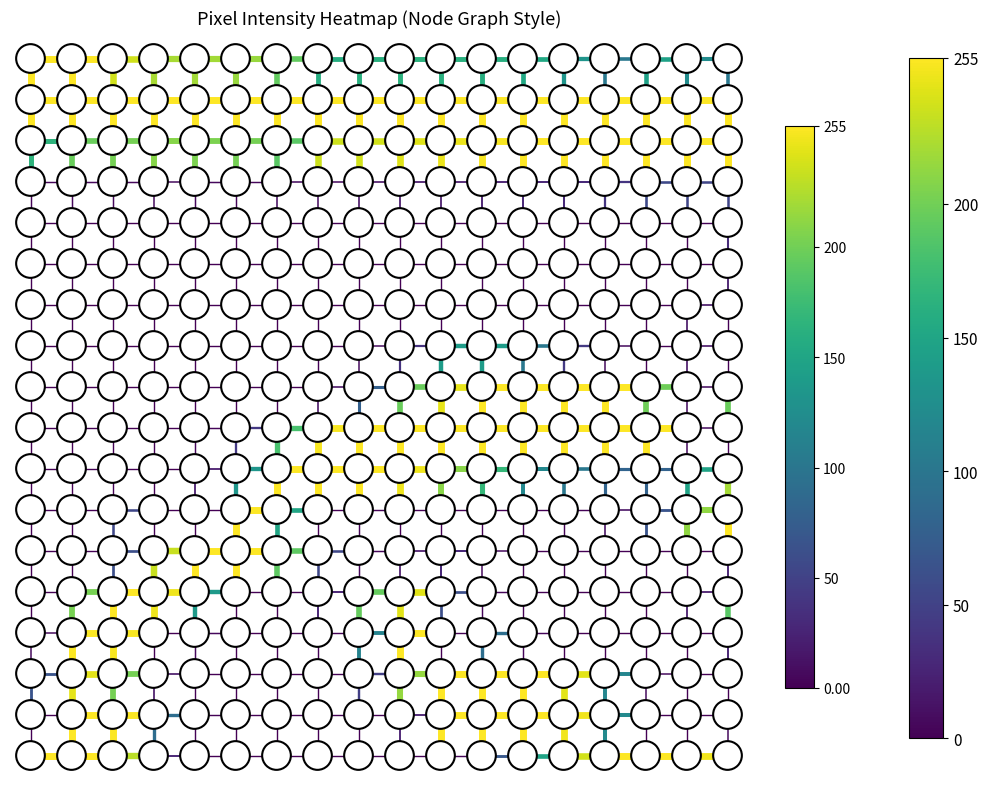

The value of r10 at c15 is 121. True or false?

False